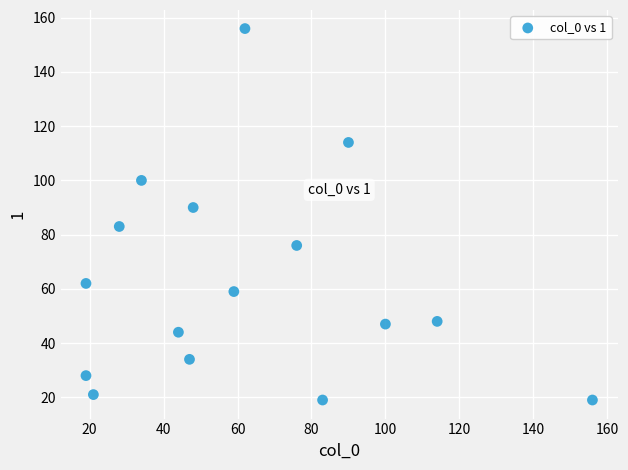

What is the range of Y values (max minus min)?

137